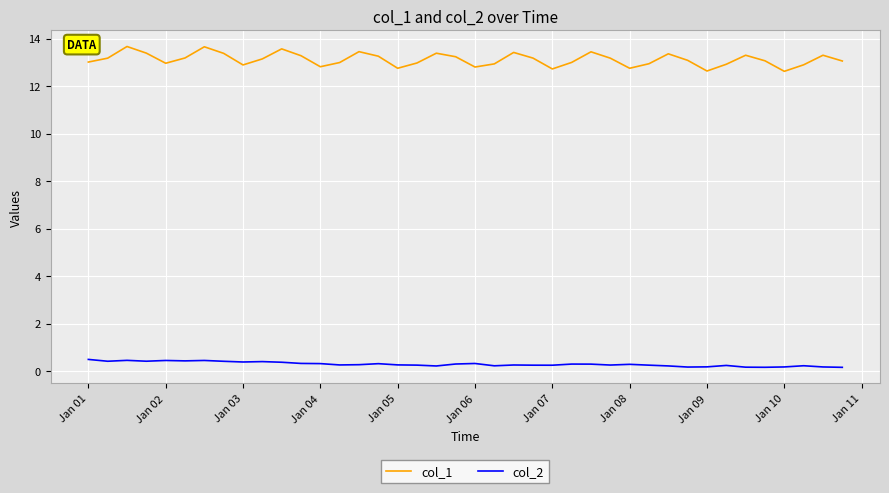

True or false: col_2 and col_1 cross at least once.

False